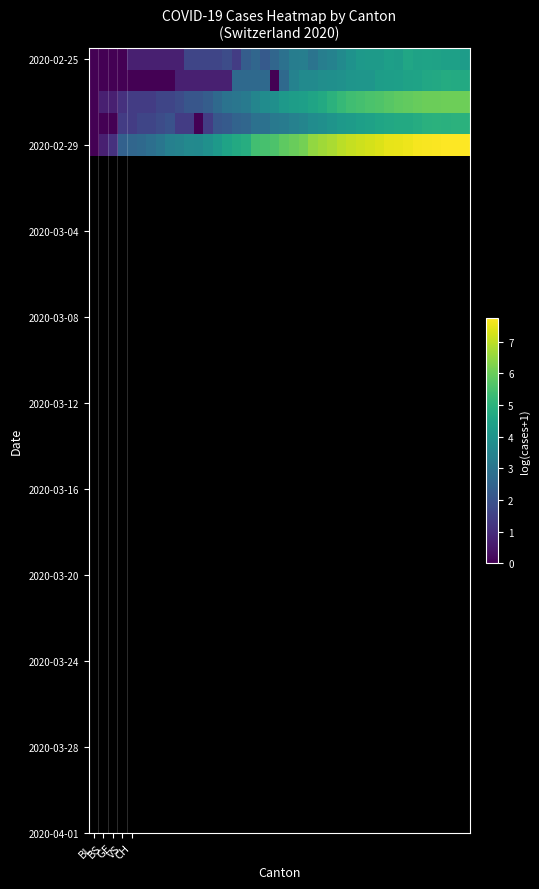

What is the maximum value shown in the chart?

7.8